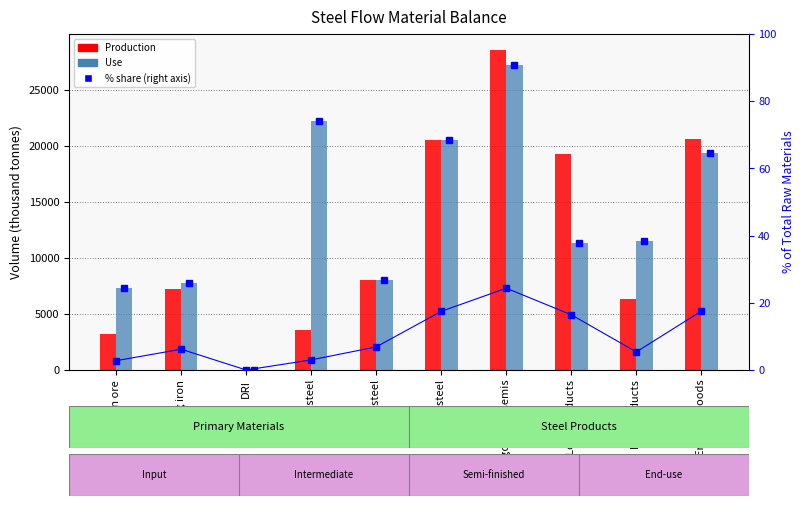

Between BOF steel and Long products, which is larger?

Long products